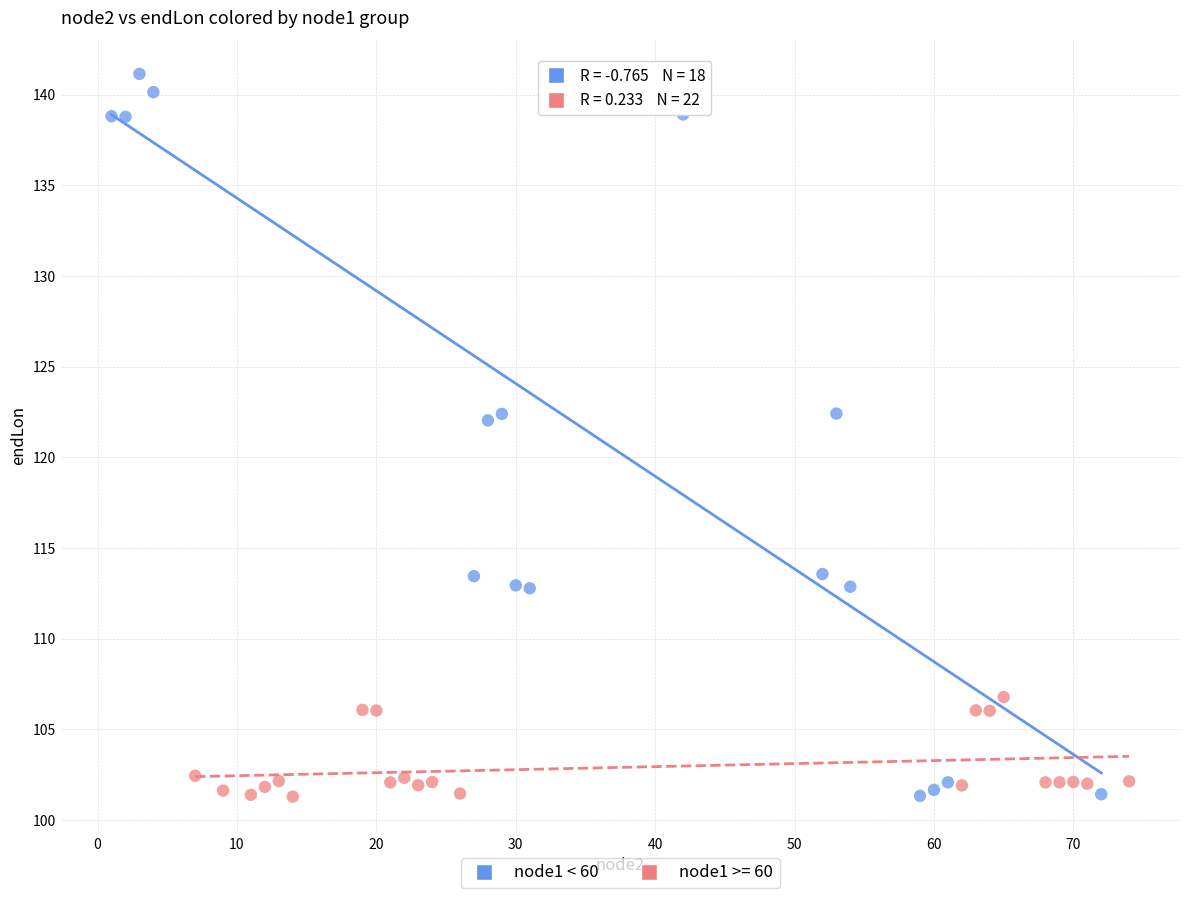

Which series contains the highest Y value?

node1 < 60